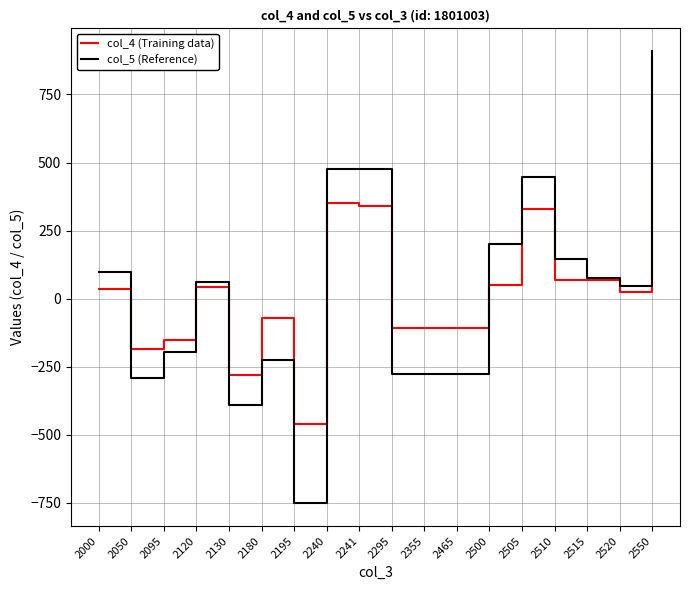

At which label does col_5 (Reference) reach its peak?

2550